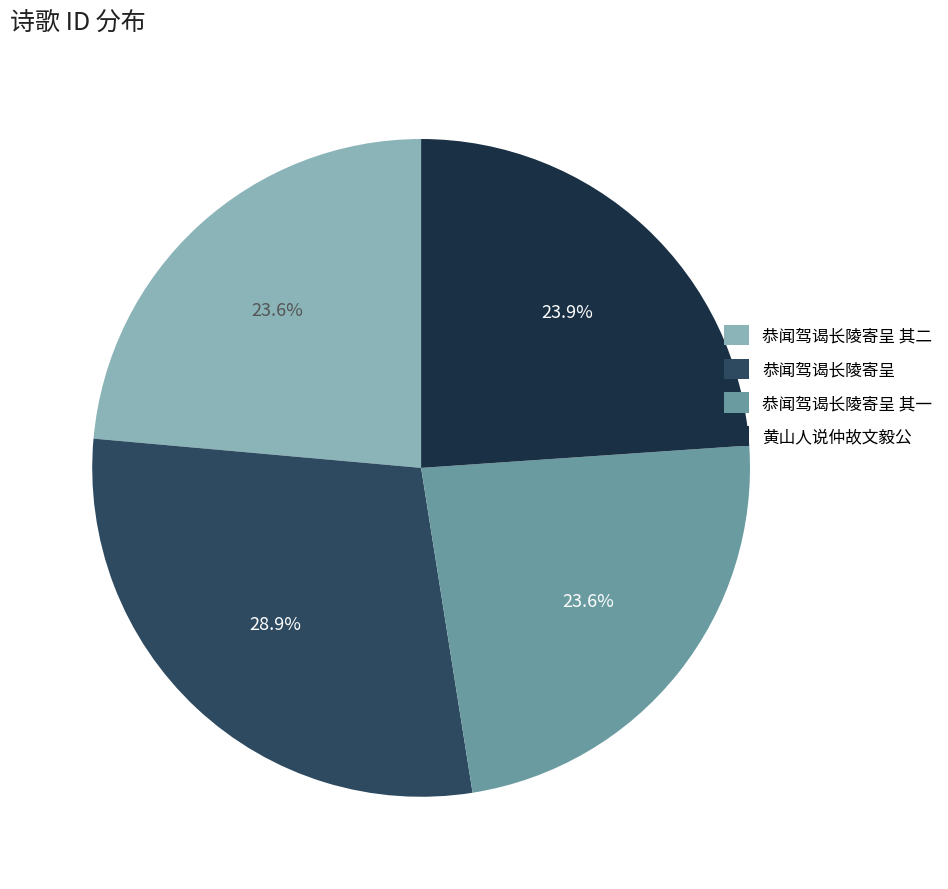

Does any single category account for the majority?

No